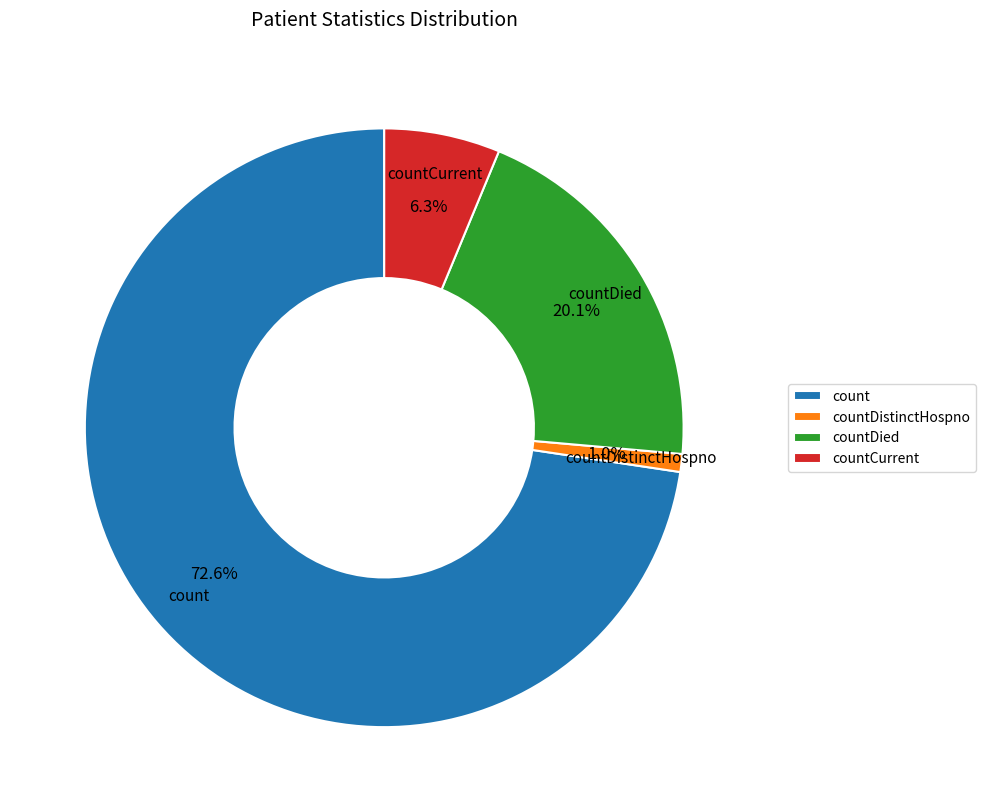

To the nearest percent, what portion does count represent?

73%